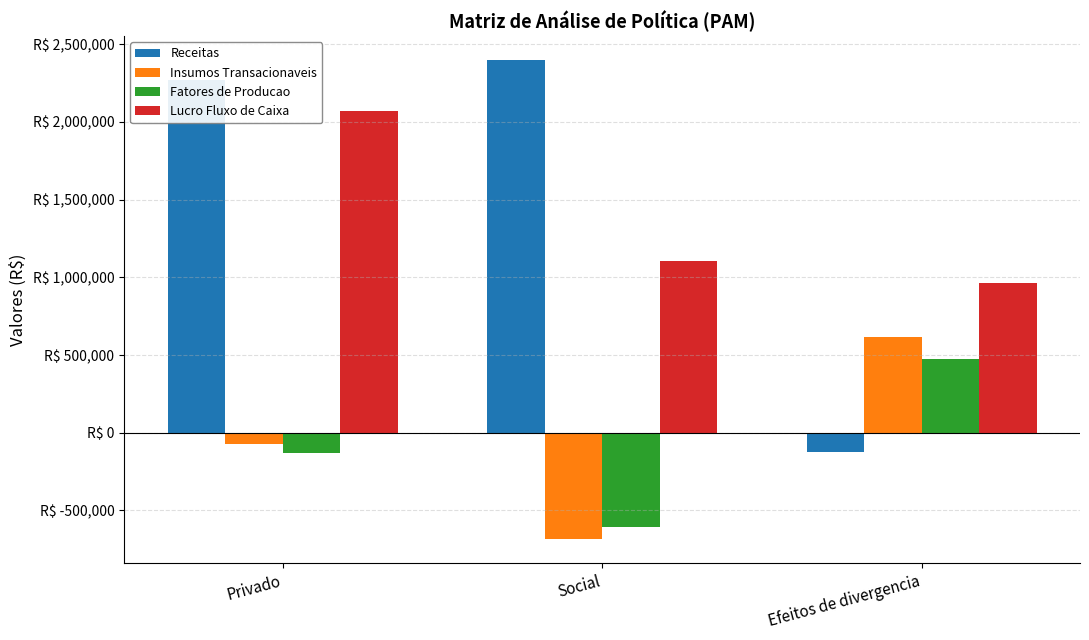

What is the label of the 2nd bar from the left?

Social